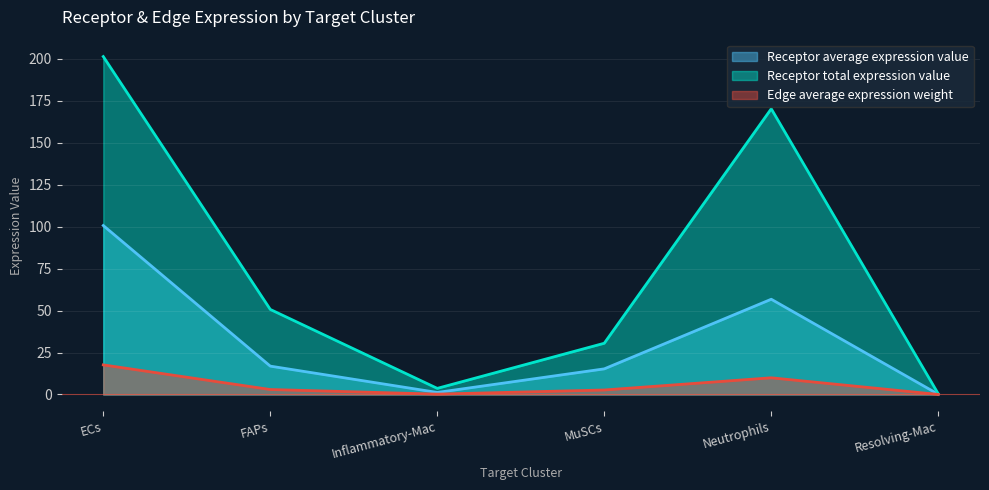

At which label does Edge average expression weight reach its peak?

ECs